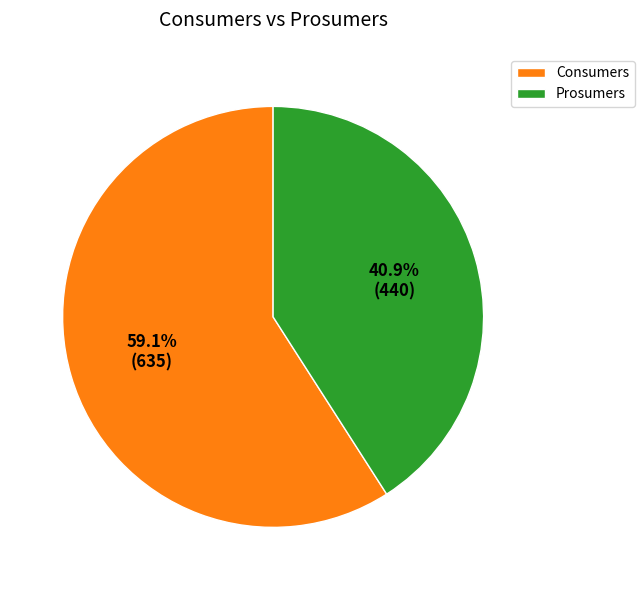

Is there any slice that represents more than half of the pie?

Yes